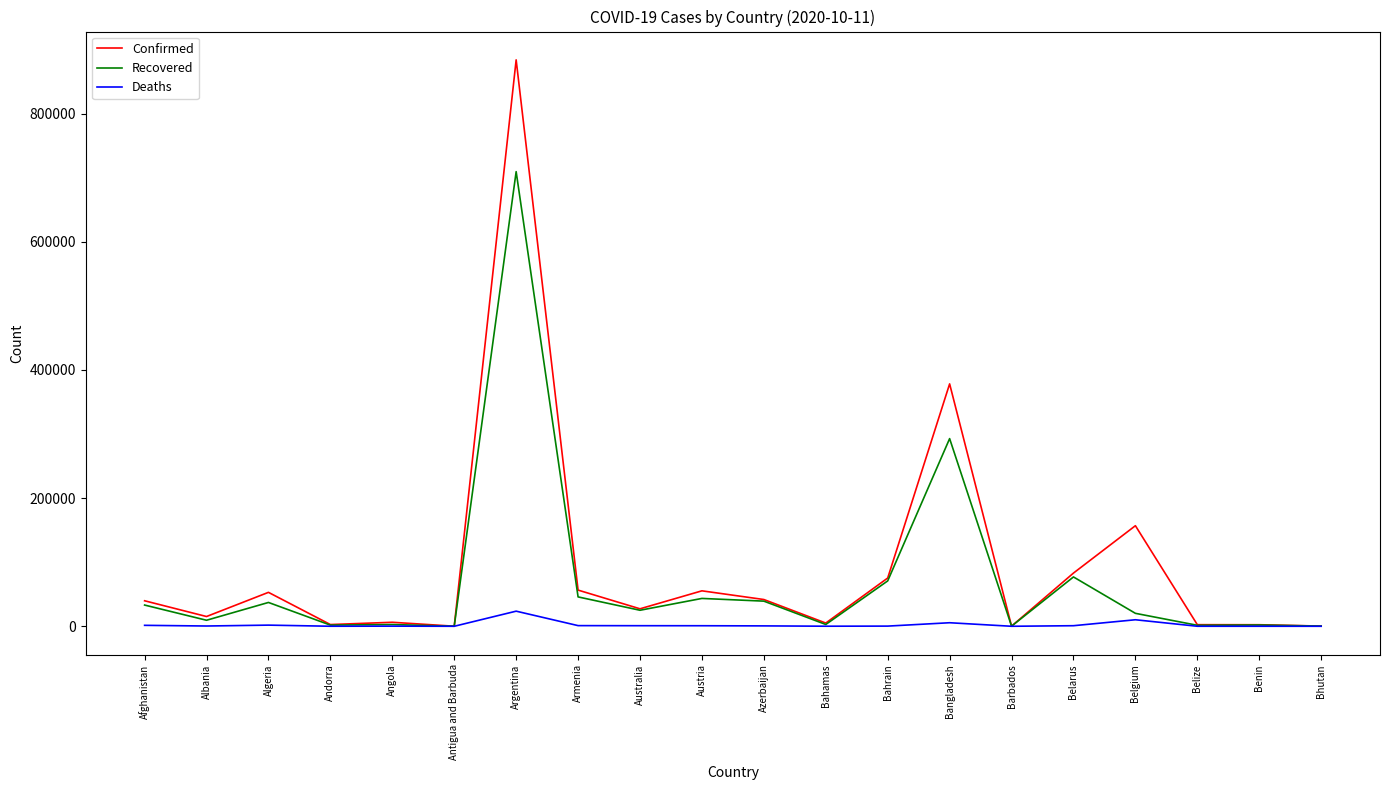

Does the chart display data point markers on the line(s)?

No